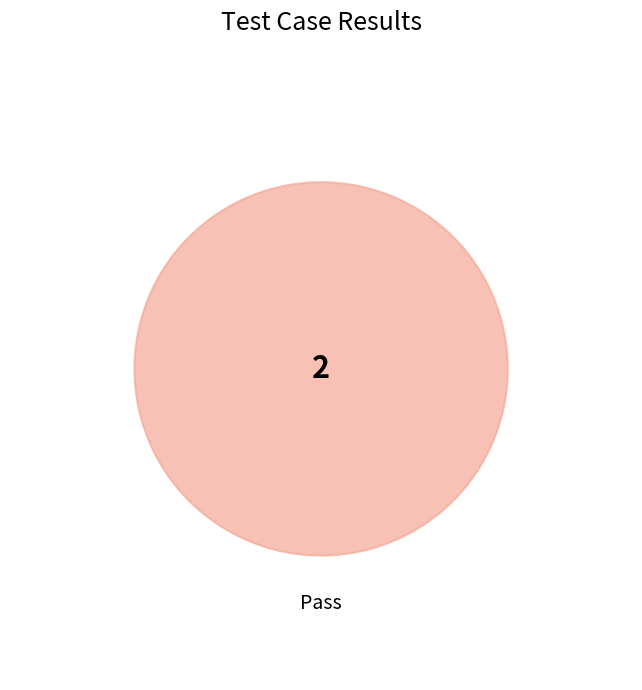

Which category accounts for the majority?

Pass